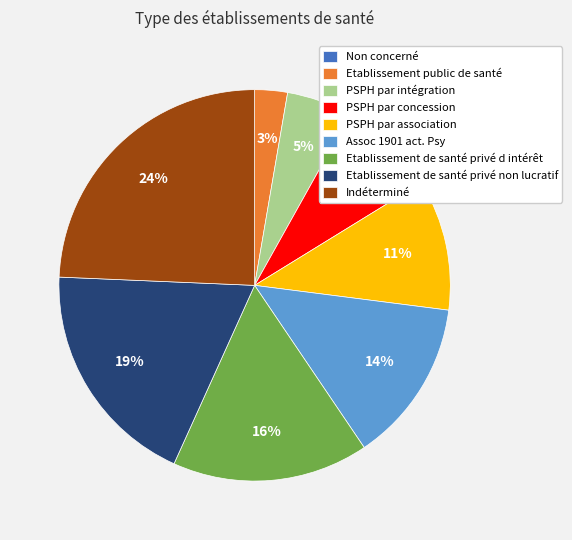

Is the sum of Assoc 1901 act. Psy and Etablissement de santé privé non lucratif greater than half?

No